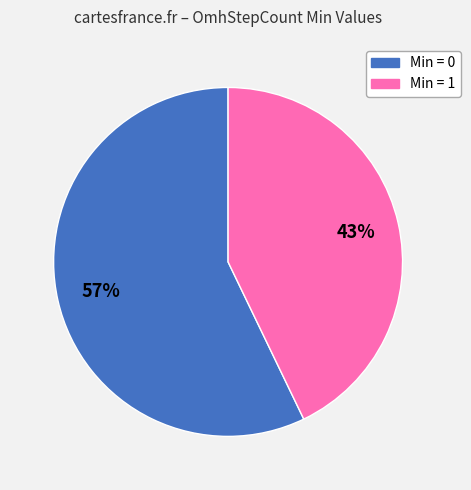

Is there a majority slice in this chart?

Yes